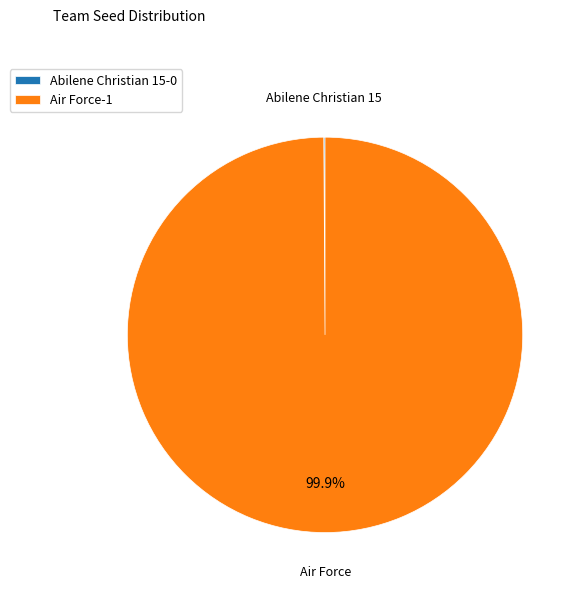

What is the largest slice in the pie chart?

Air Force